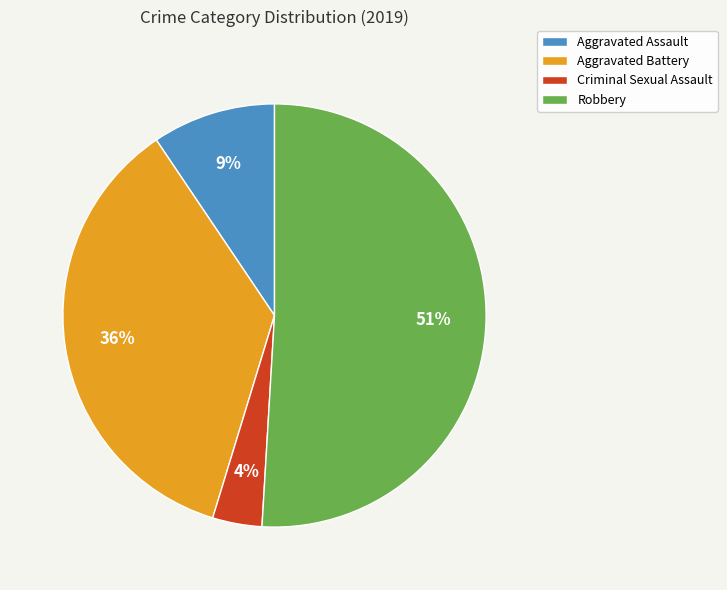

Rank the categories by value from highest to lowest.

Robbery, Aggravated Battery, Aggravated Assault, Criminal Sexual Assault